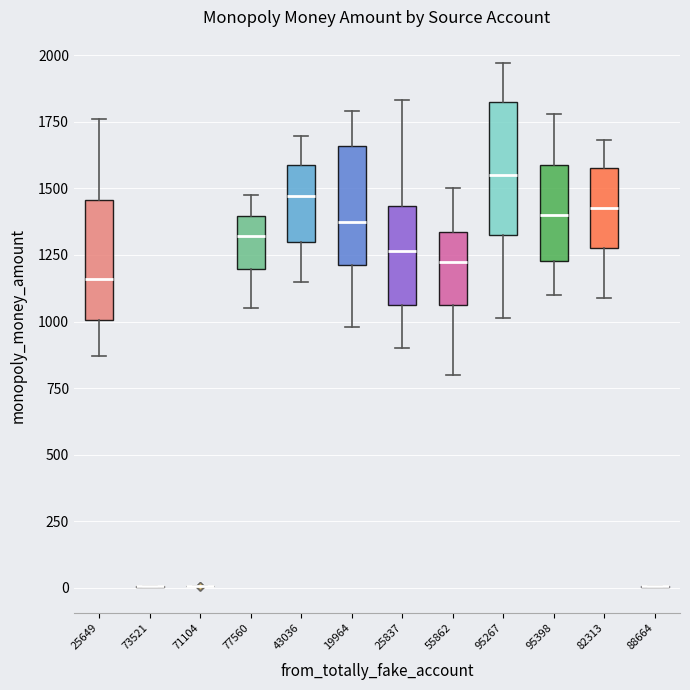

Reading left to right, transcribe this box plot: for each box, give where its median line is, the range the box spans, and where its two whiskers end, as read against the y-axis. The values are not printed on the chart, so give them approximately, as read against the axis.

25649: median 1150, box 1000 to 1450, whiskers 850 to 1750
73521: box collapsed to a line at 0, whiskers 0 to 0
71104: box collapsed to a line at 0, whiskers 0 to 0
77560: median 1300, box 1200 to 1400, whiskers 1050 to 1500
43036: median 1450, box 1300 to 1600, whiskers 1150 to 1700
19964: median 1400, box 1200 to 1650, whiskers 1000 to 1800
25837: median 1250, box 1050 to 1450, whiskers 900 to 1850
55862: median 1250, box 1050 to 1350, whiskers 800 to 1500
95267: median 1550, box 1350 to 1850, whiskers 1000 to 1950
95398: median 1400, box 1250 to 1600, whiskers 1100 to 1800
82313: median 1450, box 1300 to 1600, whiskers 1100 to 1700
88664: box collapsed to a line at 0, whiskers 0 to 0